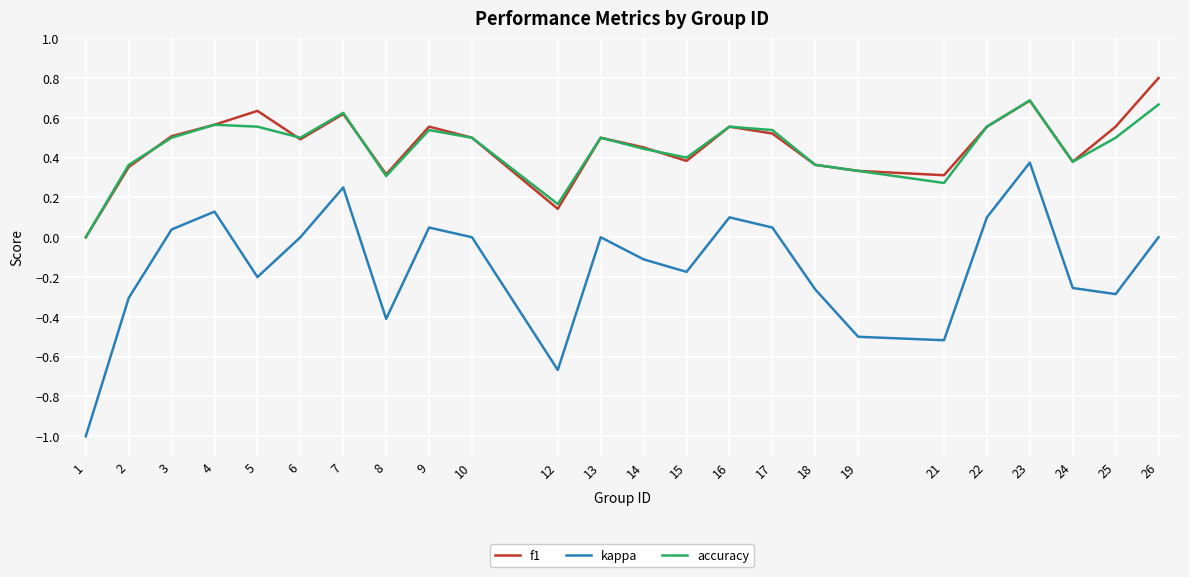

The value of f1 at 15 is 0.4. True or false?

True